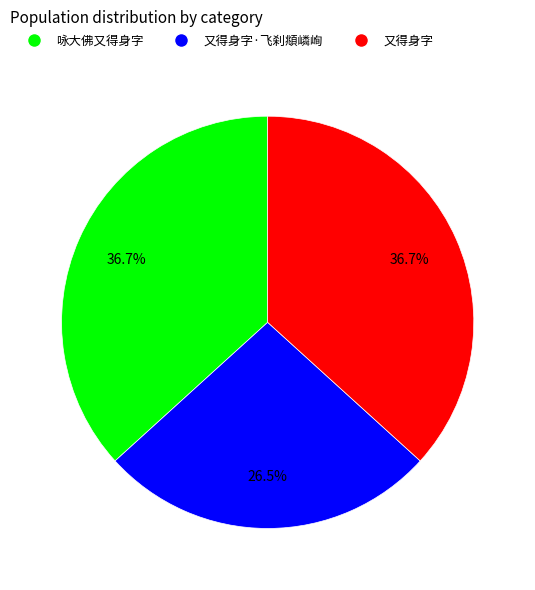

Does any single category account for the majority?

No